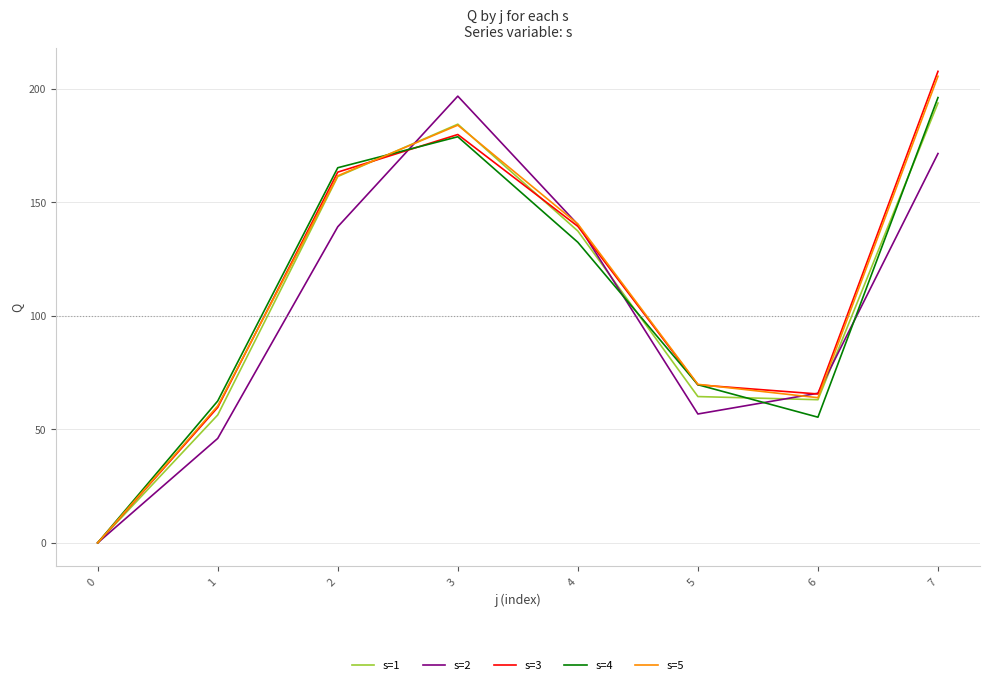

In s=3, how many points are higher than both neighbors (excluding endpoints)?

1